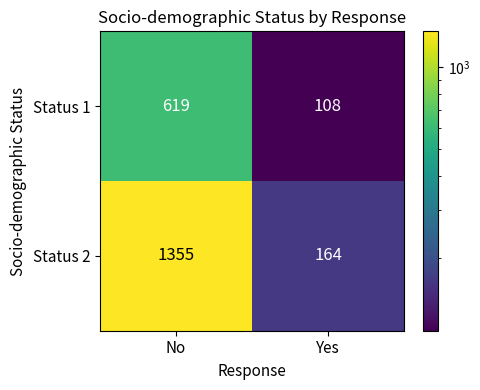

What is the total value across all series at No?

1974